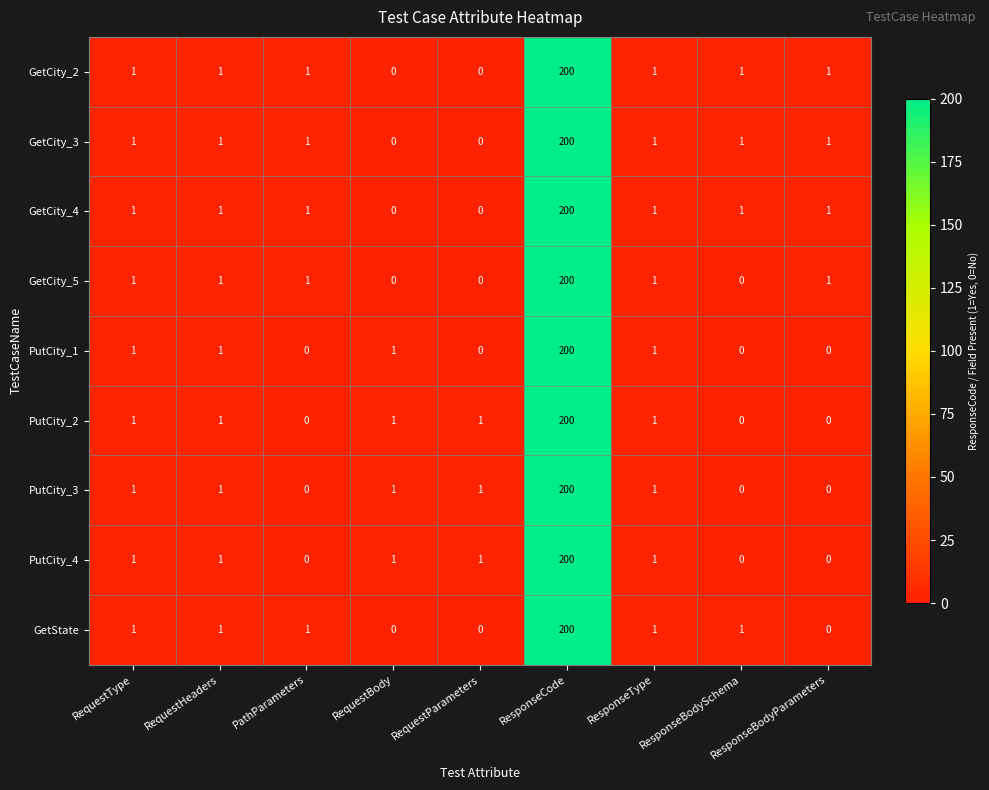

Is it true that PutCity_2 equals 1 at RequestBody?

True